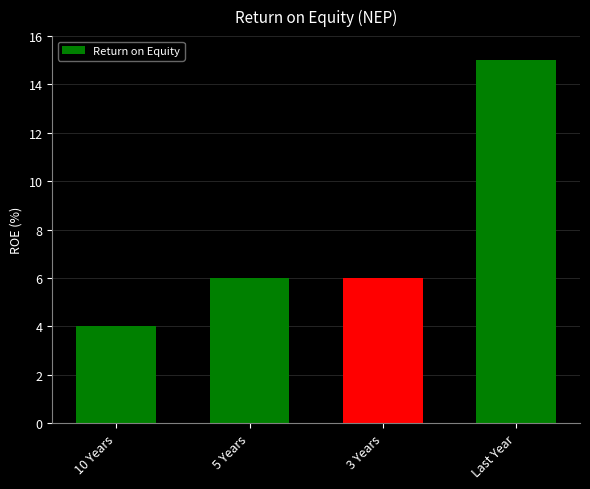

True or false: the data shows 15 at Last Year.

True